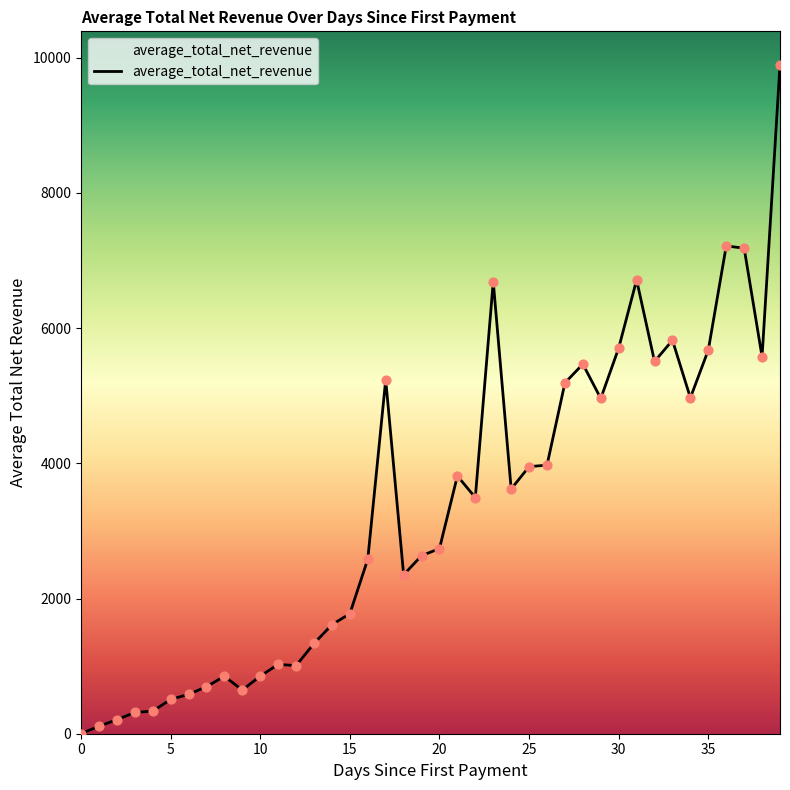

What is the greatest value displayed?

9894.6